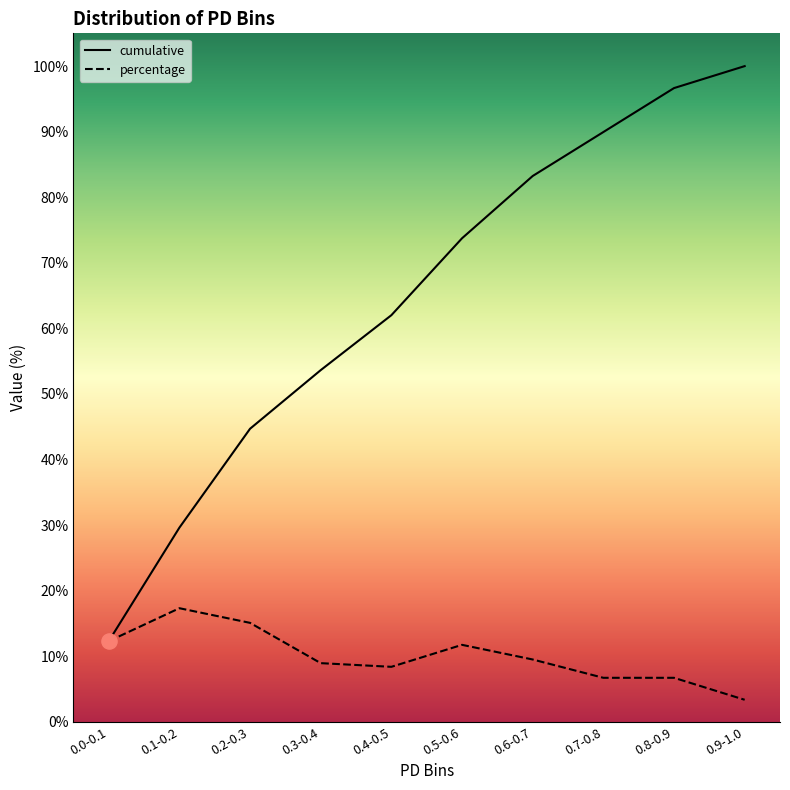

What is the total value across all series at 0.0-0.1?

24.6